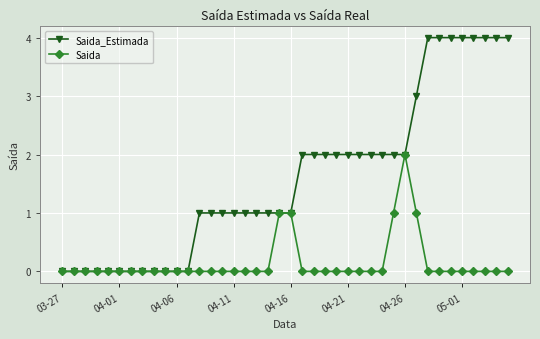

Count the number of categories in the chart.

40